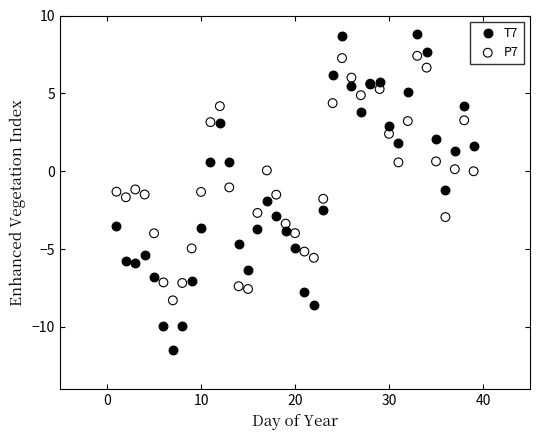

What are all the series names shown in the legend?

T7, P7